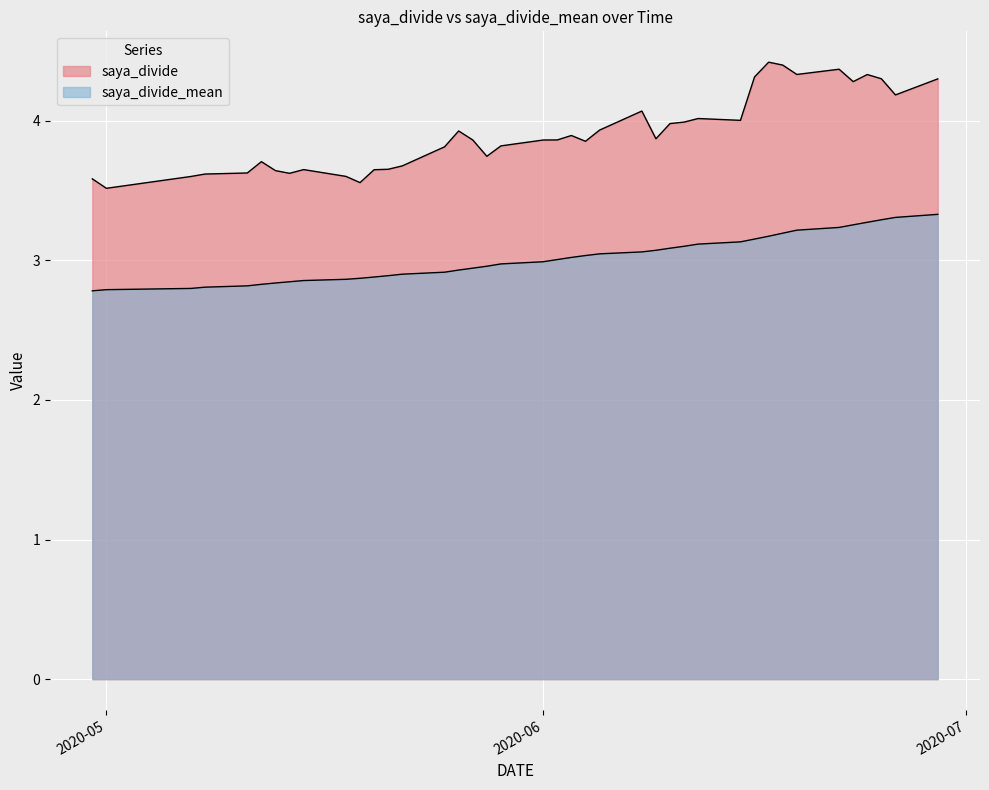

At which category is the sum across all series the highest?

2020-06-29